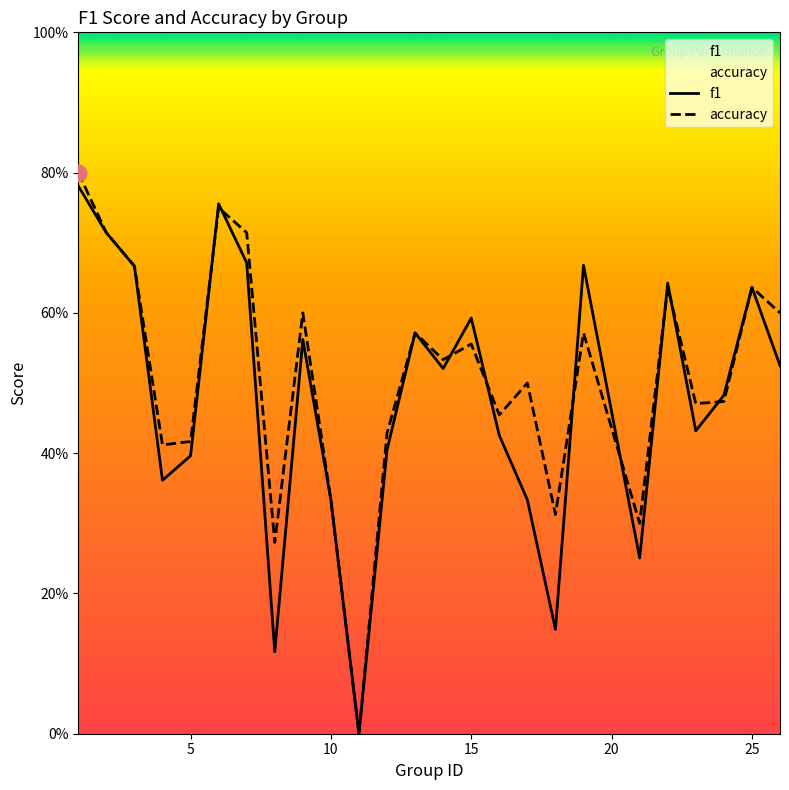

Rank the series by their average value, from lowest to highest.

f1, accuracy